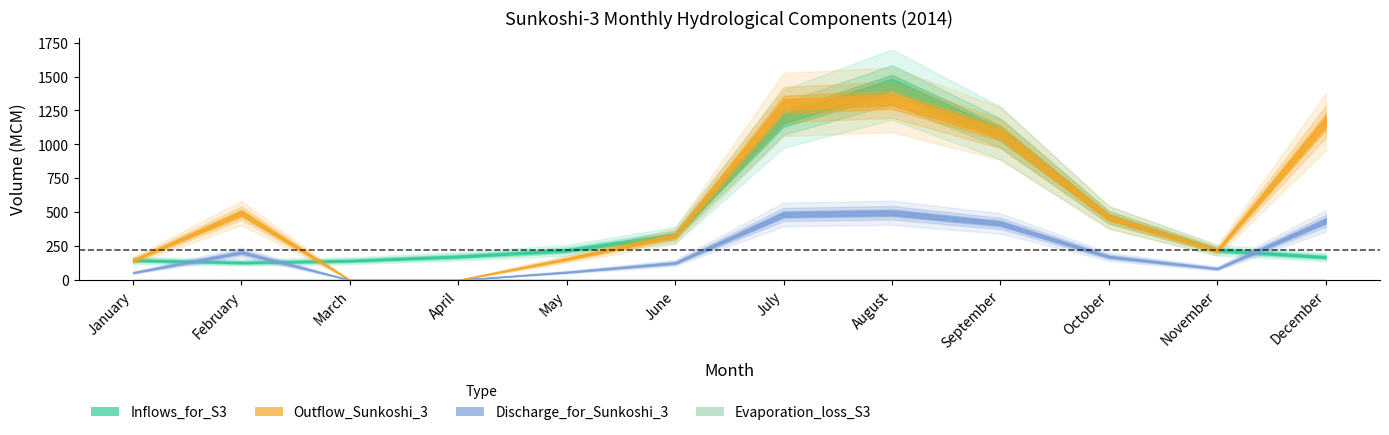

Reading right to left, what are all the values shown in this chart?

Inflows_for_S3: December=168.7	November=220.3	October=462.8	September=1083.7	August=1440.7	July=1189.7	June=331.0	May=218.8	April=173.4	March=142.2	February=128.5	January=146.2
Outflow_Sunkoshi_3: December=1166.8	November=217.9	October=459.4	September=1079.9	August=1328.1	July=1294.2	June=326.2	May=154.5	April=0.0	March=0.0	February=493.3	January=144.7
Discharge_for_Sunkoshi_3: December=435.6	November=84.1	October=171.5	September=416.6	August=495.9	July=483.2	June=125.8	May=57.7	April=0.0	March=0.0	February=203.9	January=54.0
Evaporation_loss_S3: December=1.7	November=2.4	October=3.4	September=3.8	August=4.0	July=4.2	June=4.8	May=5.4	April=4.5	March=3.1	February=2.1	January=1.5